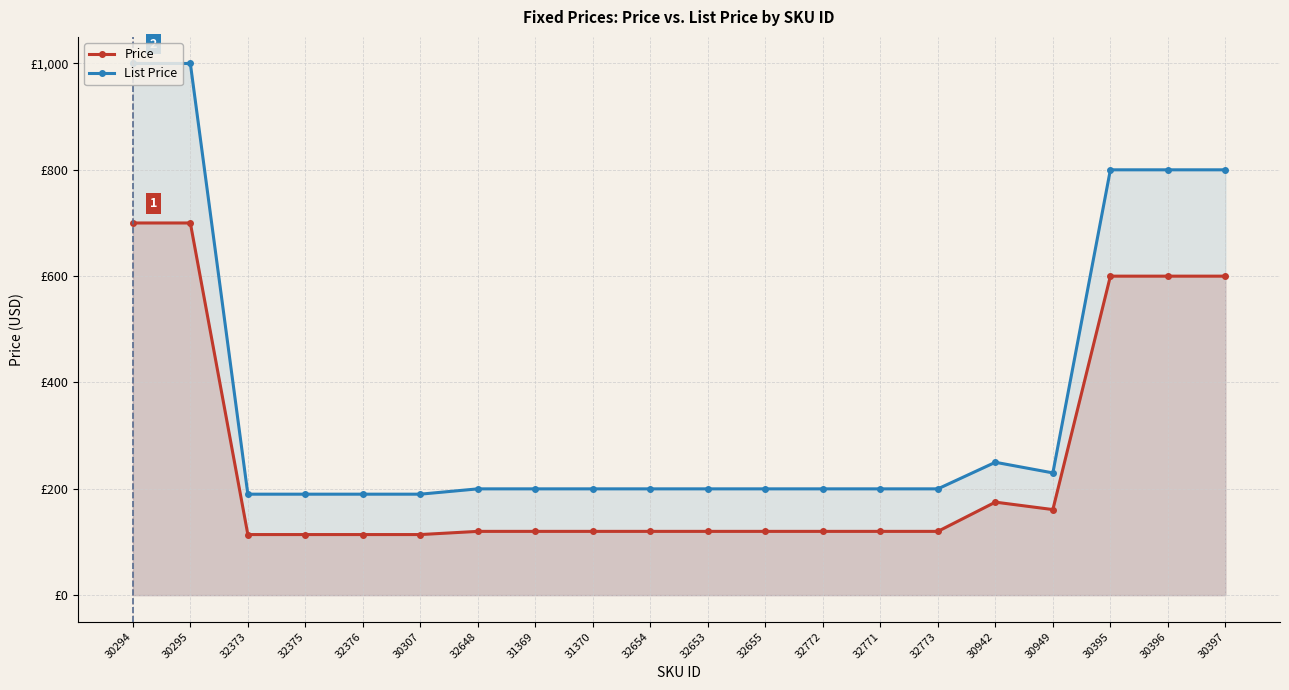

At which label is Price closest to 406?

30395